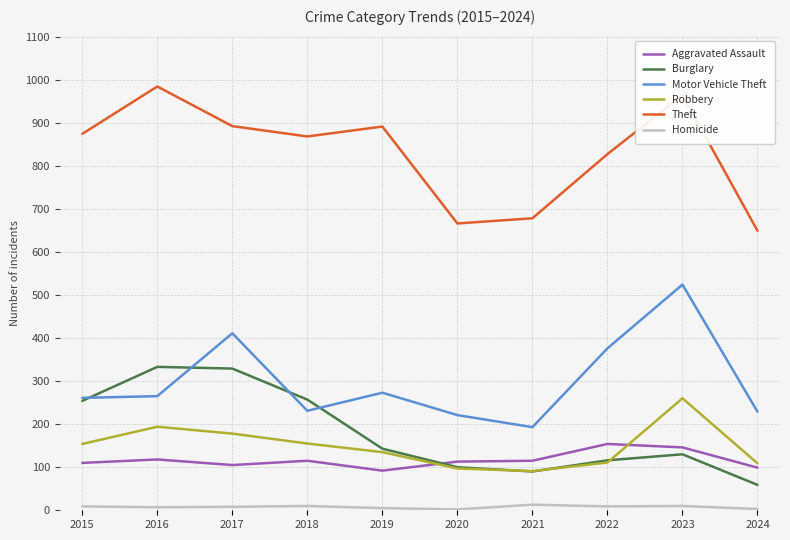

What is the average value of the Theft series?

829